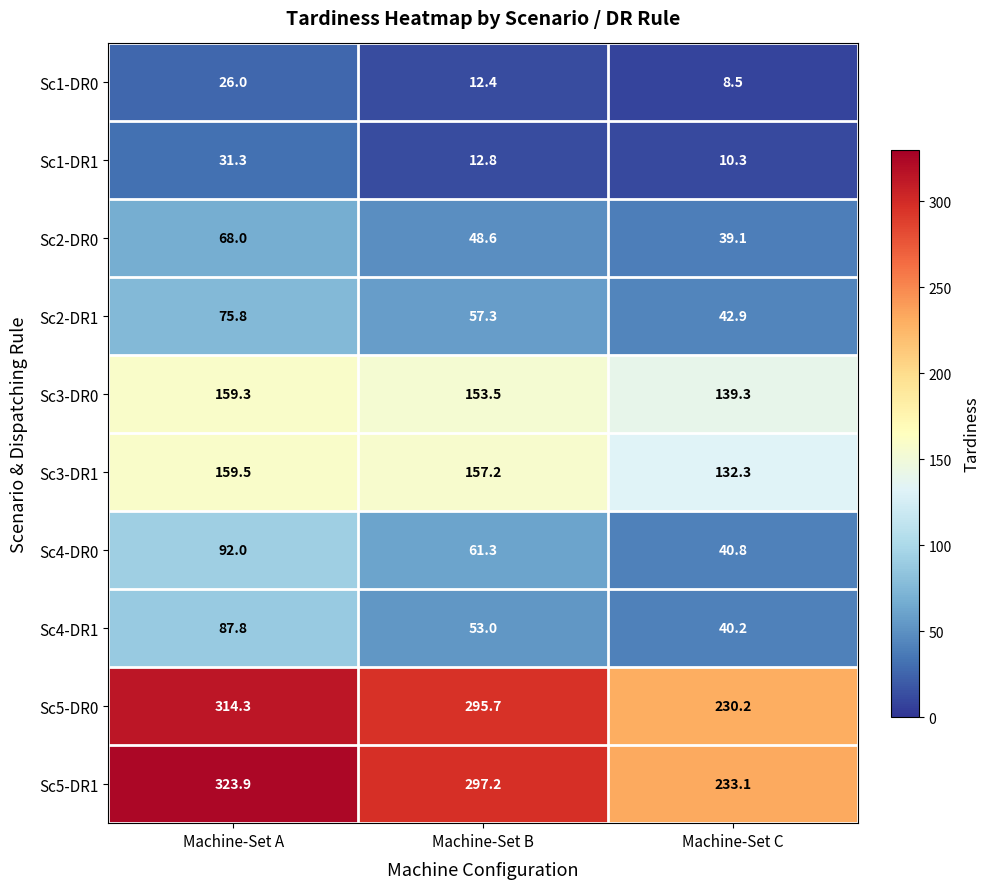

The value of Sc2-DR1 at Machine-Set A is 75.8. True or false?

True